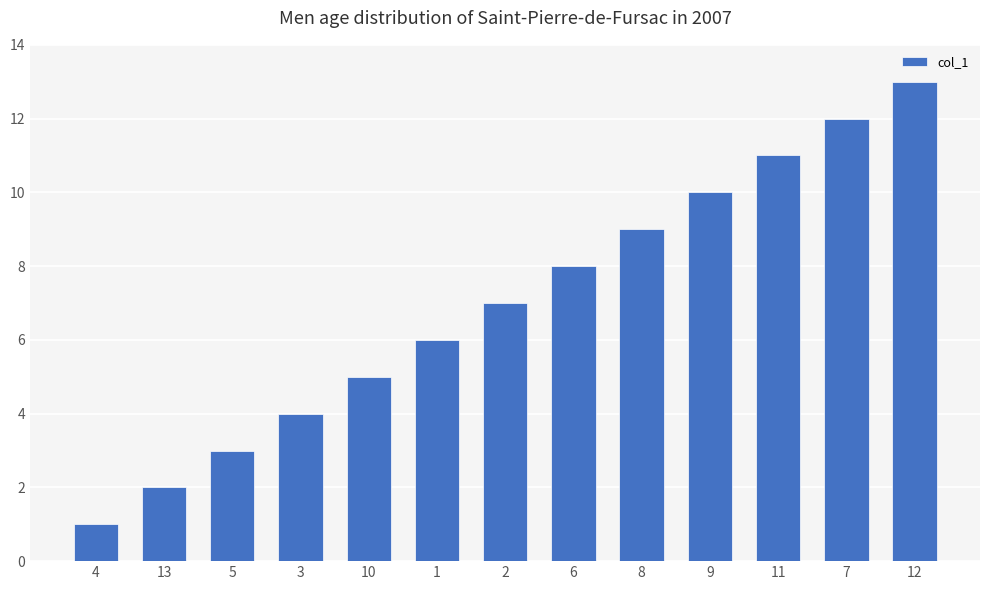

How many data points are less than 7?

6